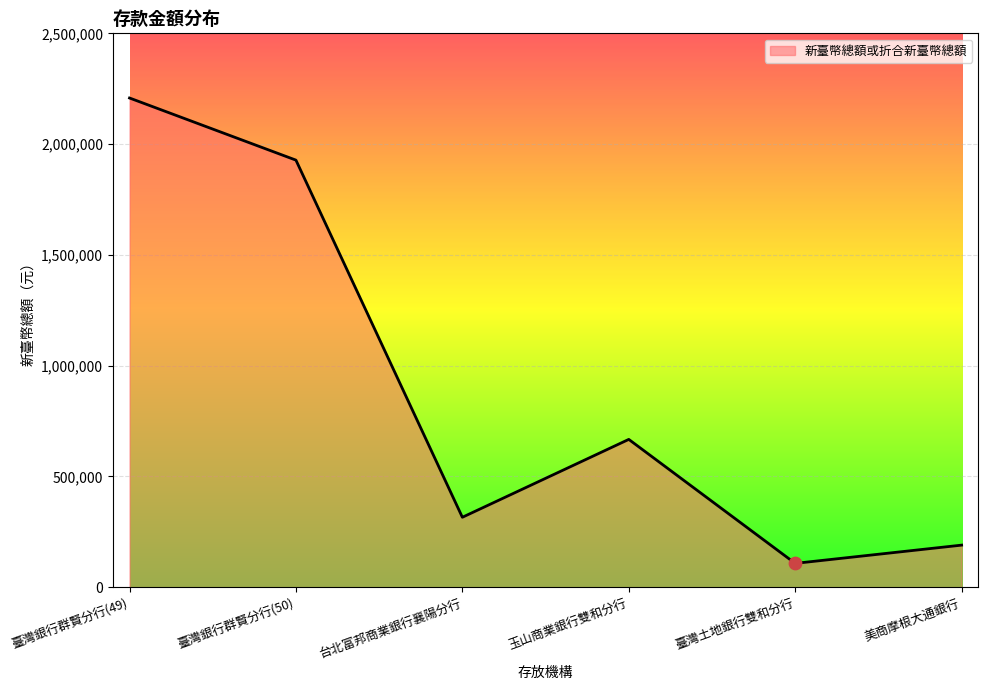

Between 美商摩根大通銀行 and 臺灣銀行群賢分行(49), which is larger?

臺灣銀行群賢分行(49)